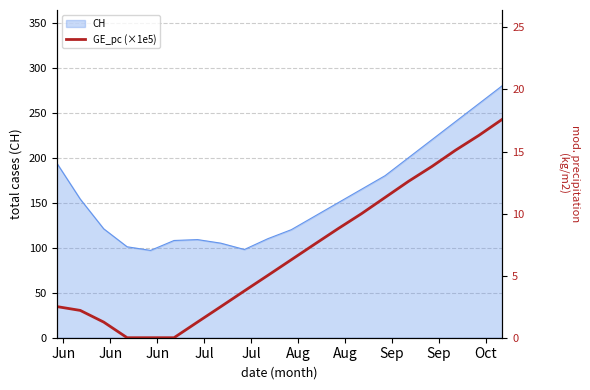

Count the number of categories in the chart.

20